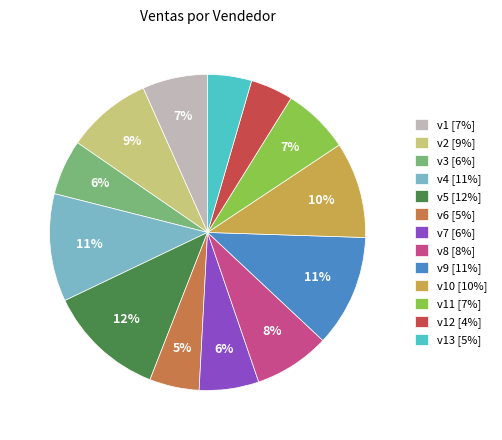

Is the sum of v7 [6%] and v11 [7%] greater than half?

No